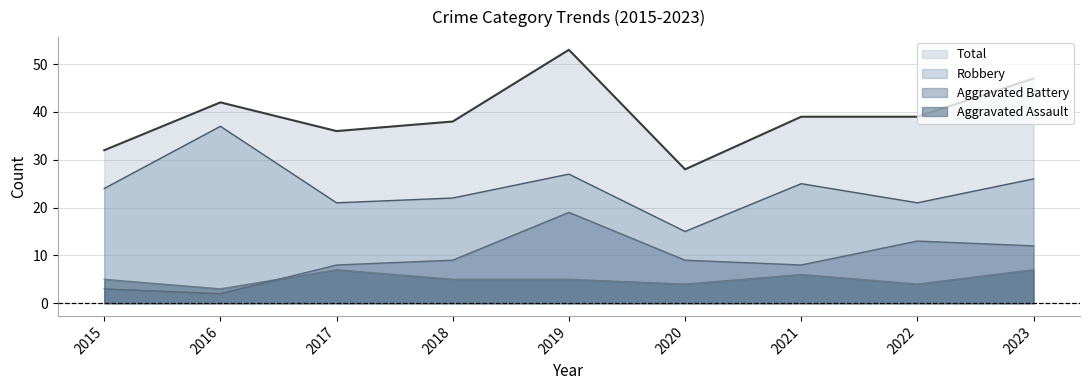

Where do Aggravated Assault and Aggravated Battery first cross each other?

2016 and 2017